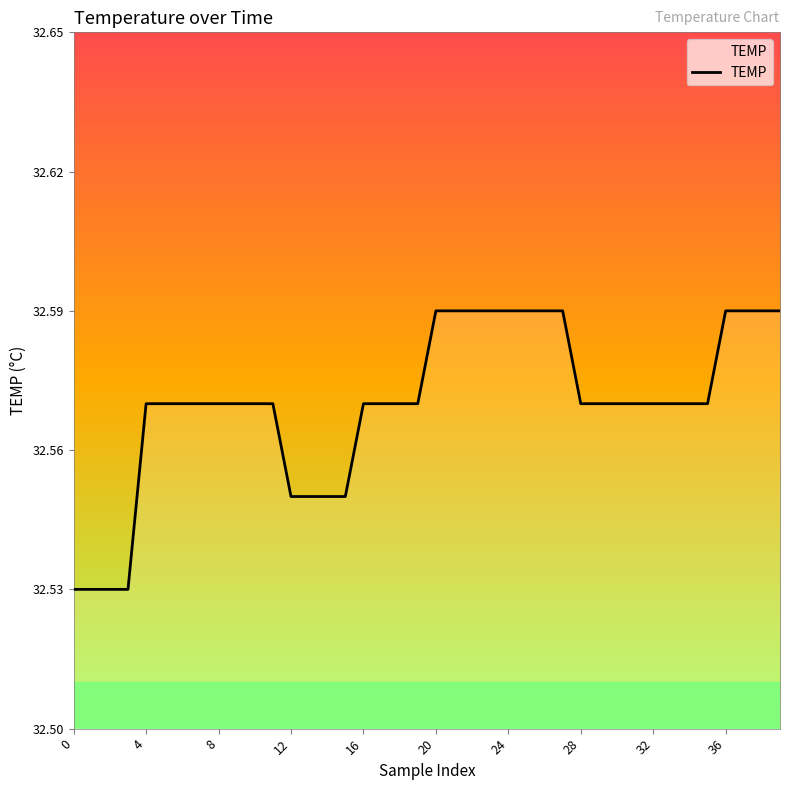

What is the sum of all values?

1302.8